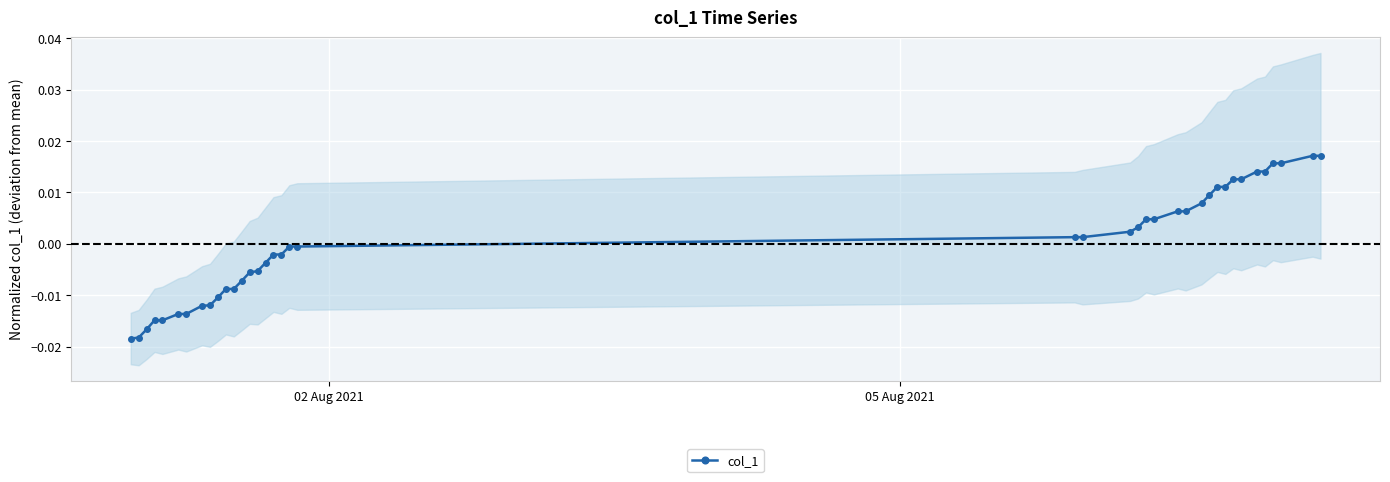

How many lines are shown in the chart?

1